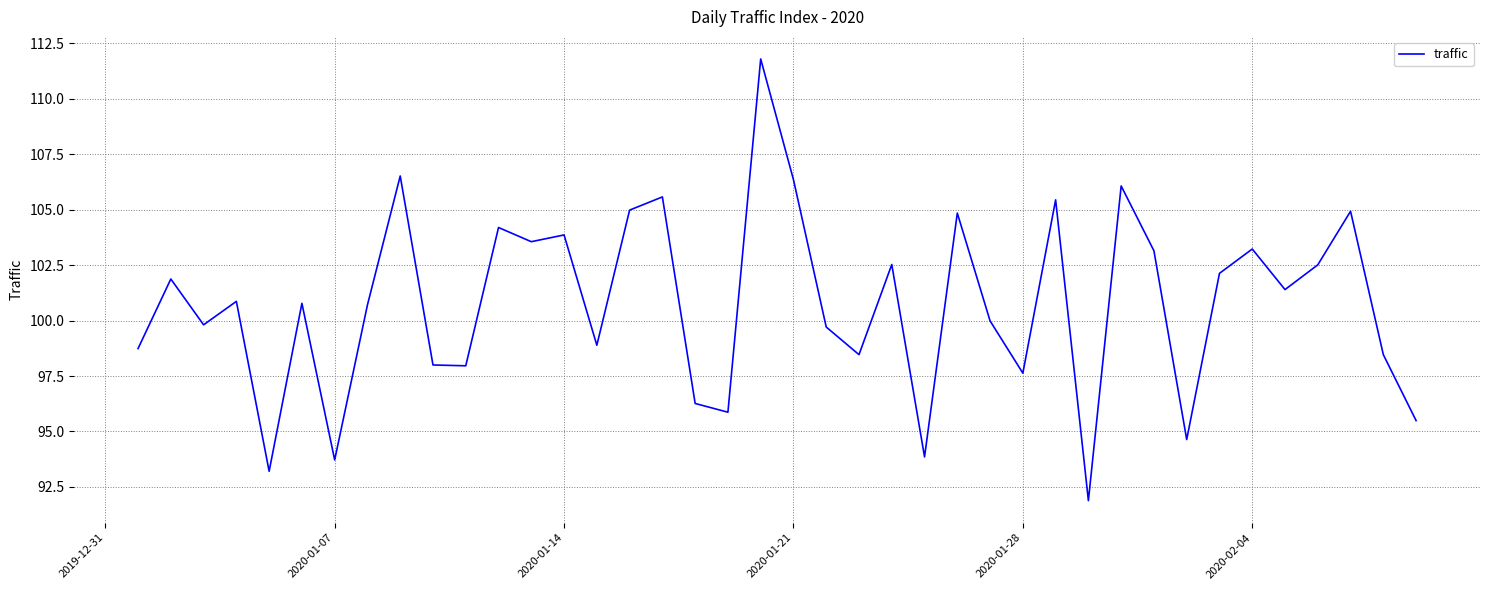

What is the maximum value shown in the chart?

111.8